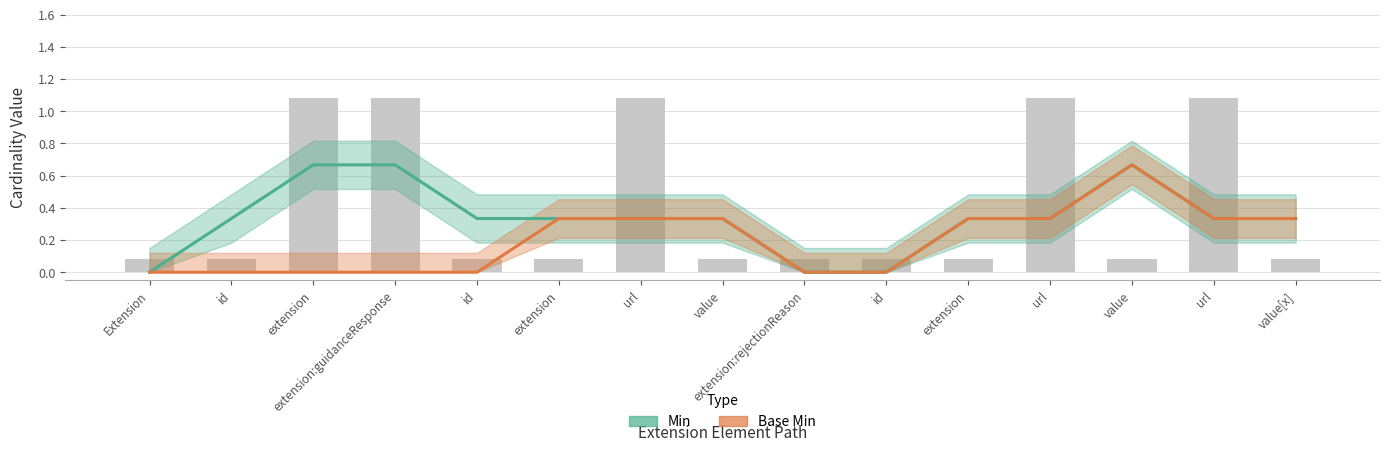

What is the sum of the Min values at Extension and value?

0.3